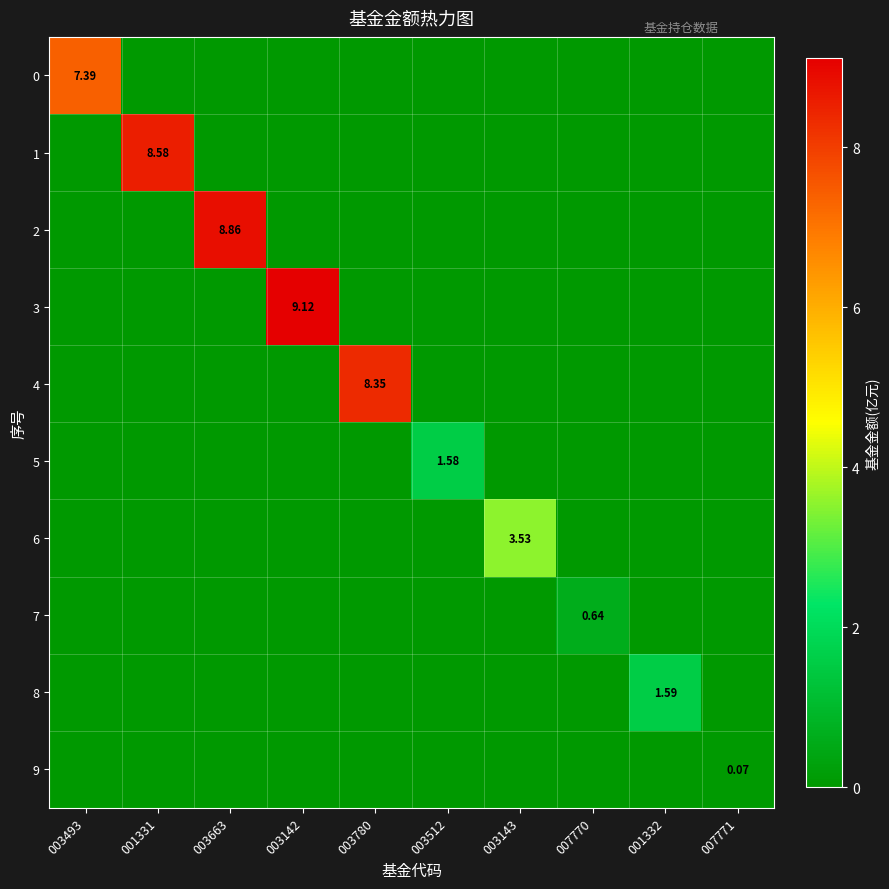

Count the number of data series in this chart.

10